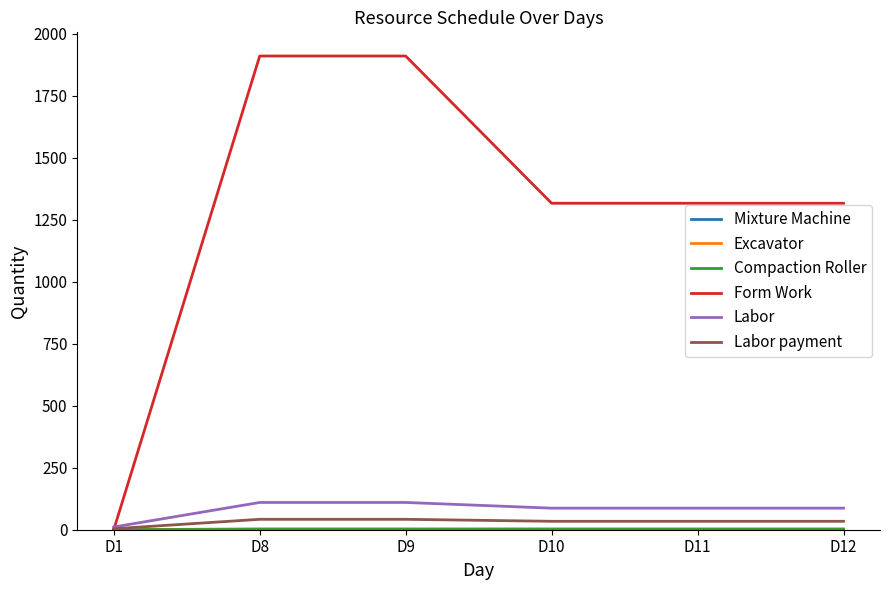

What is the value of the Mixture Machine point at the 2nd from the left?

3